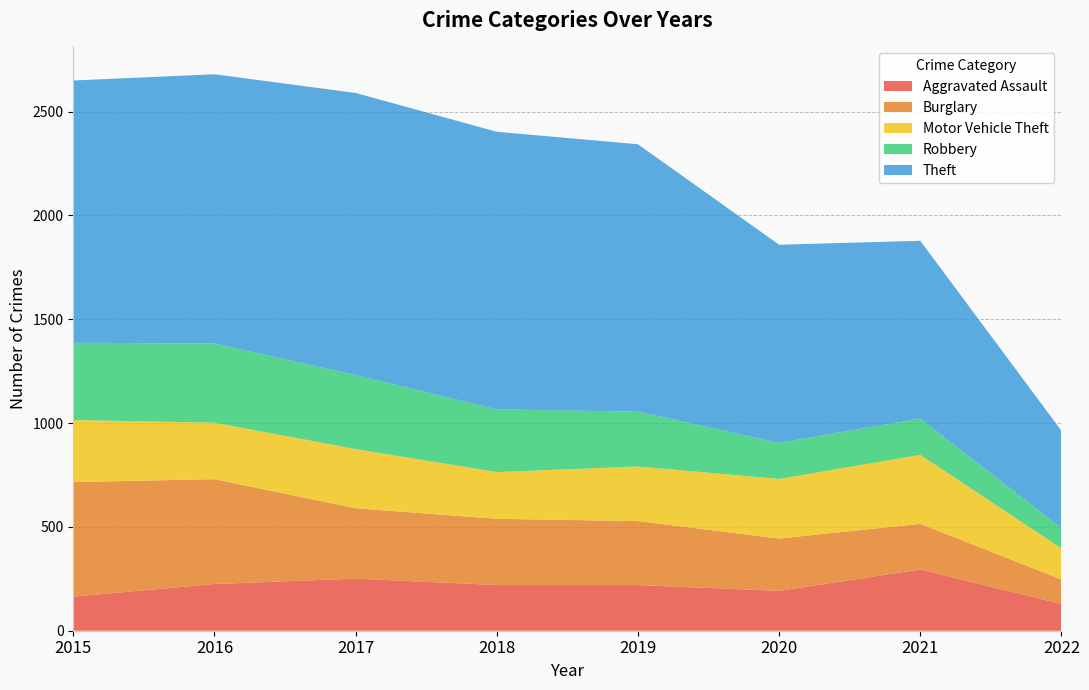

Reading left to right, what are all the values shown in this chart?

Aggravated Assault: 2015=164	2016=225	2017=251	2018=220	2019=220	2020=192	2021=295	2022=129
Burglary: 2015=552	2016=505	2017=339	2018=319	2019=308	2020=252	2021=220	2022=118
Motor Vehicle Theft: 2015=299	2016=272	2017=285	2018=225	2019=263	2020=287	2021=332	2022=150
Robbery: 2015=372	2016=381	2017=356	2018=302	2019=264	2020=174	2021=175	2022=97
Theft: 2015=1263	2016=1297	2017=1359	2018=1337	2019=1288	2020=954	2021=856	2022=469